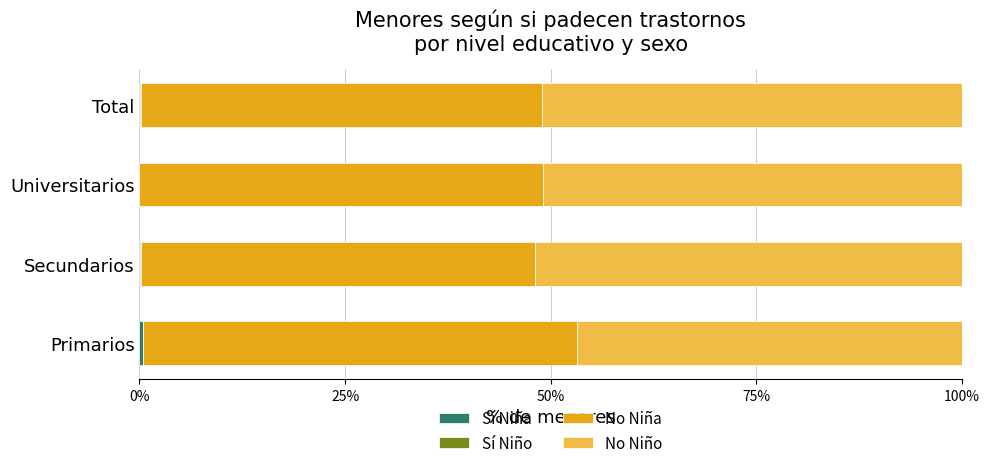

How many data points does each series have?

4